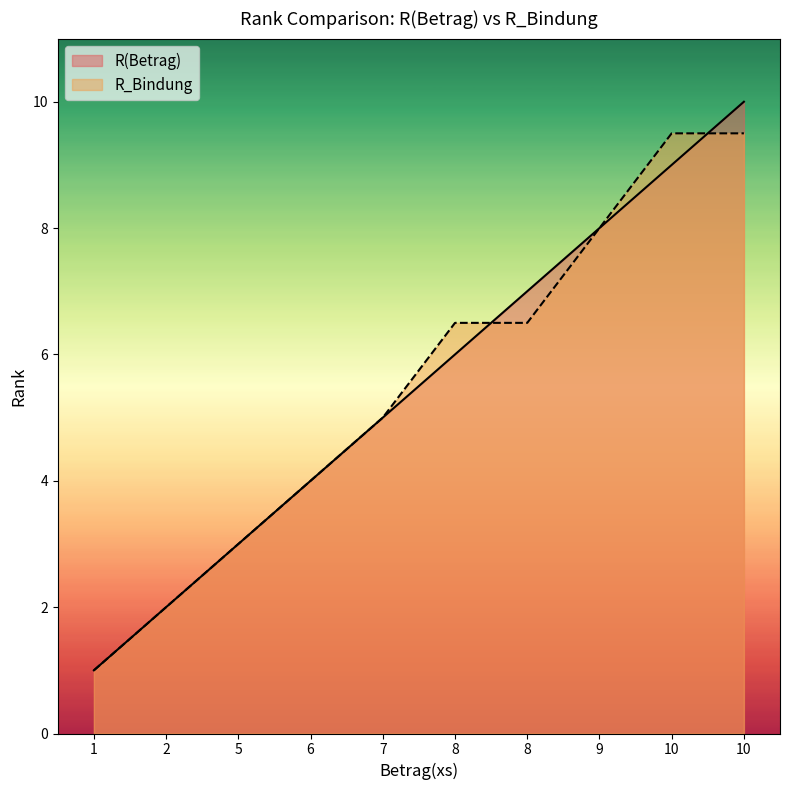

After their last crossing, which series has the higher values: R(Betrag) or R_Bindung?

R(Betrag)